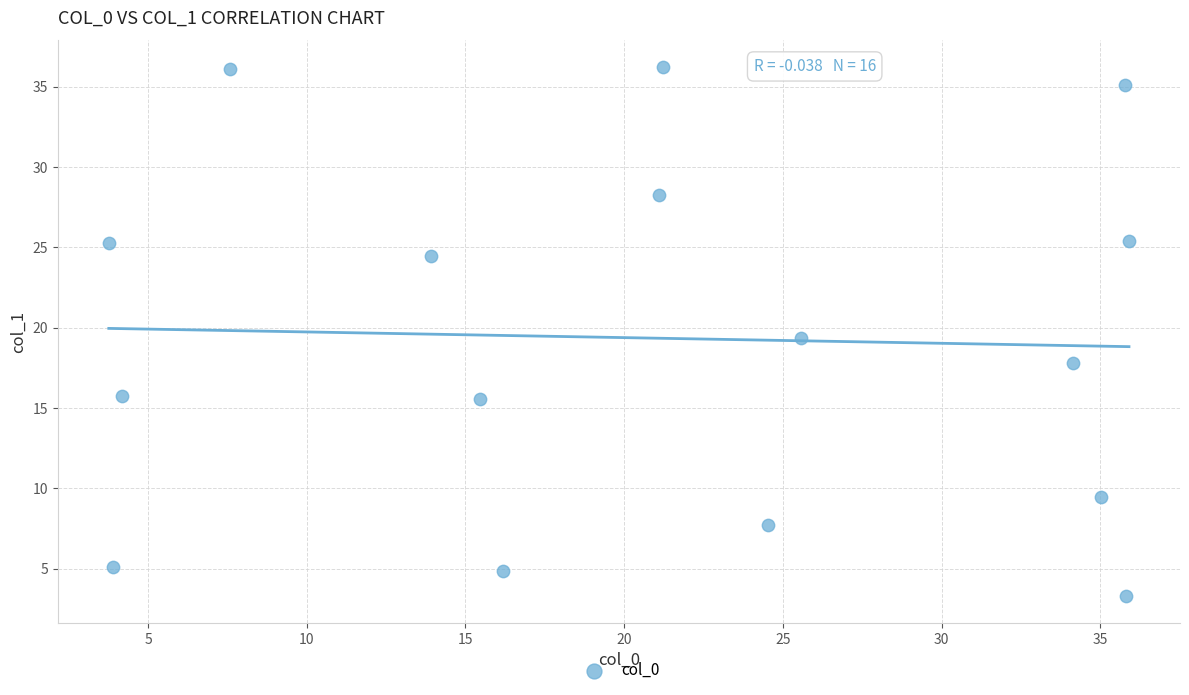

What is the range of Y values (max minus min)?

33.0